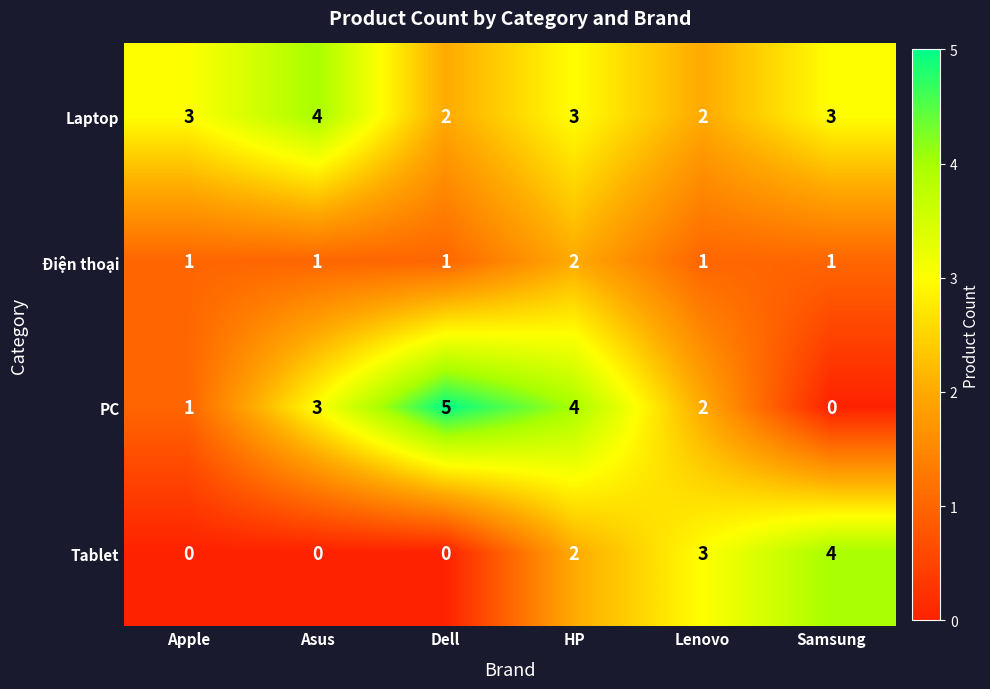

Rank the series at Dell from highest to lowest value.

PC, Laptop, Điện thoại, Tablet